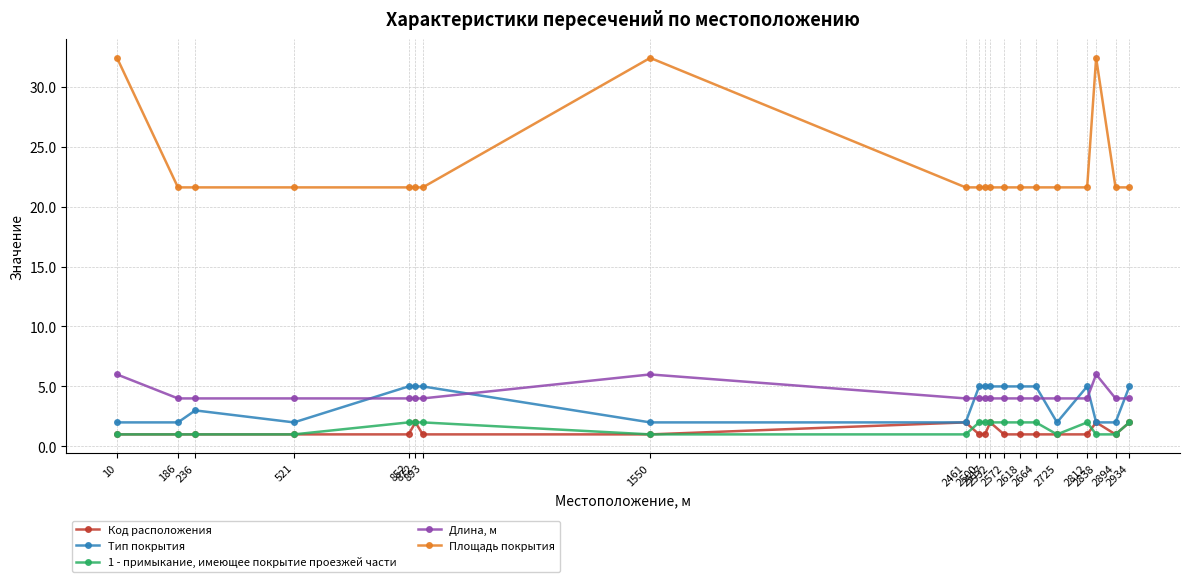

True or false: Тип покрытия and 1 - примыкание, имеющее покрытие проезжей части cross at least once.

False